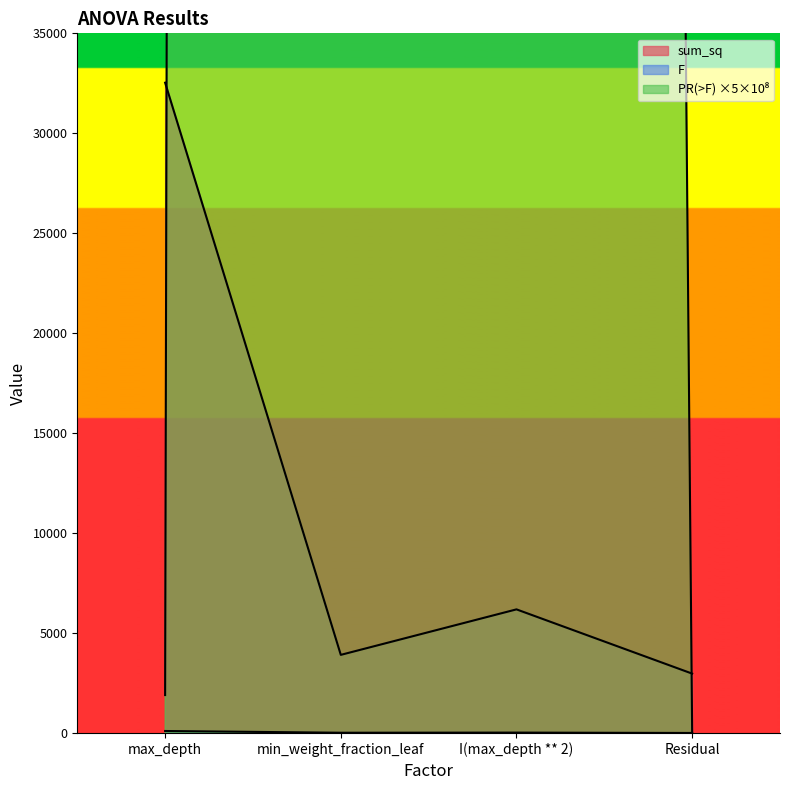

Does the chart have visible grid lines?

No